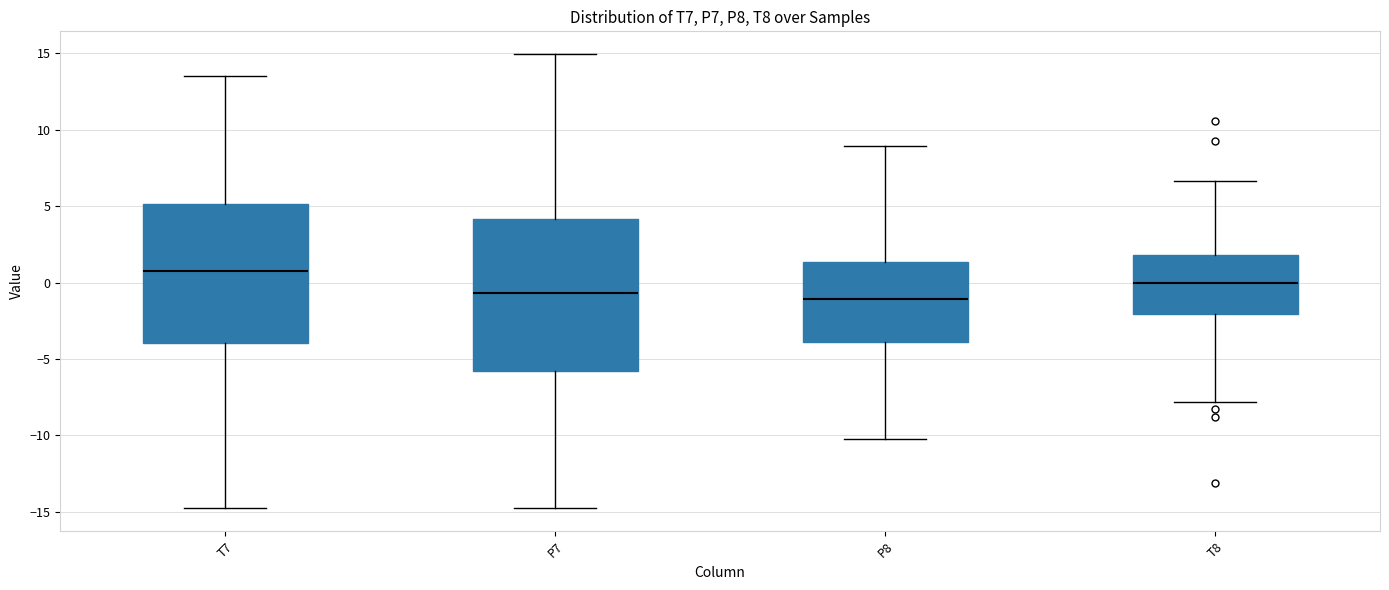

Reading left to right, transcribe this box plot: for each box, give where its median line is, the range the box spans, and where its two whiskers end, as read against the y-axis. The values are not printed on the chart, so give them approximately, as read against the axis.

T7: median 0.5, box -4.0 to 5.0, whiskers -14.5 to 13.5
P7: median -0.5, box -6.0 to 4.0, whiskers -15.0 to 15.0
P8: median -1.0, box -4.0 to 1.5, whiskers -10.5 to 9.0
T8: median 0.0, box -2.0 to 2.0, whiskers -8.0 to 6.5